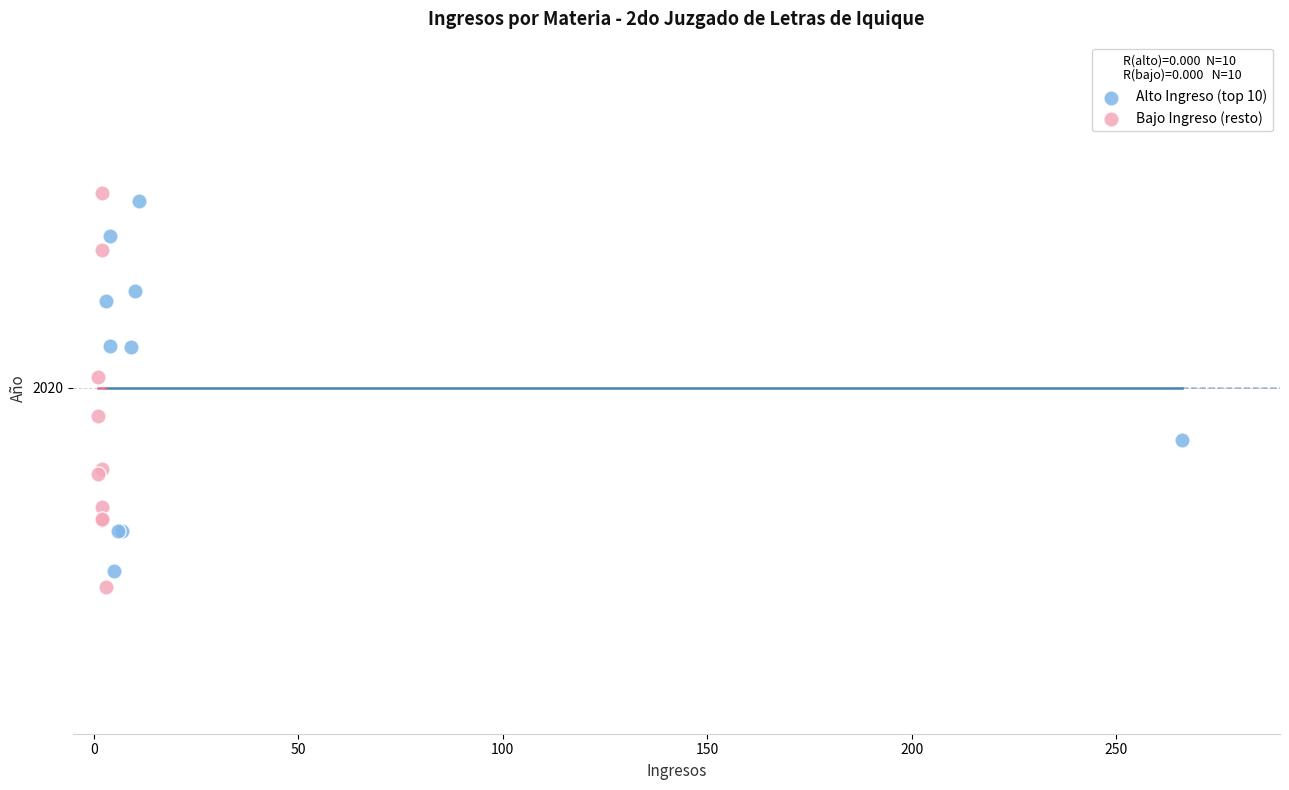

What are all the series names shown in the legend?

Alto Ingreso (top 10), Bajo Ingreso (resto)